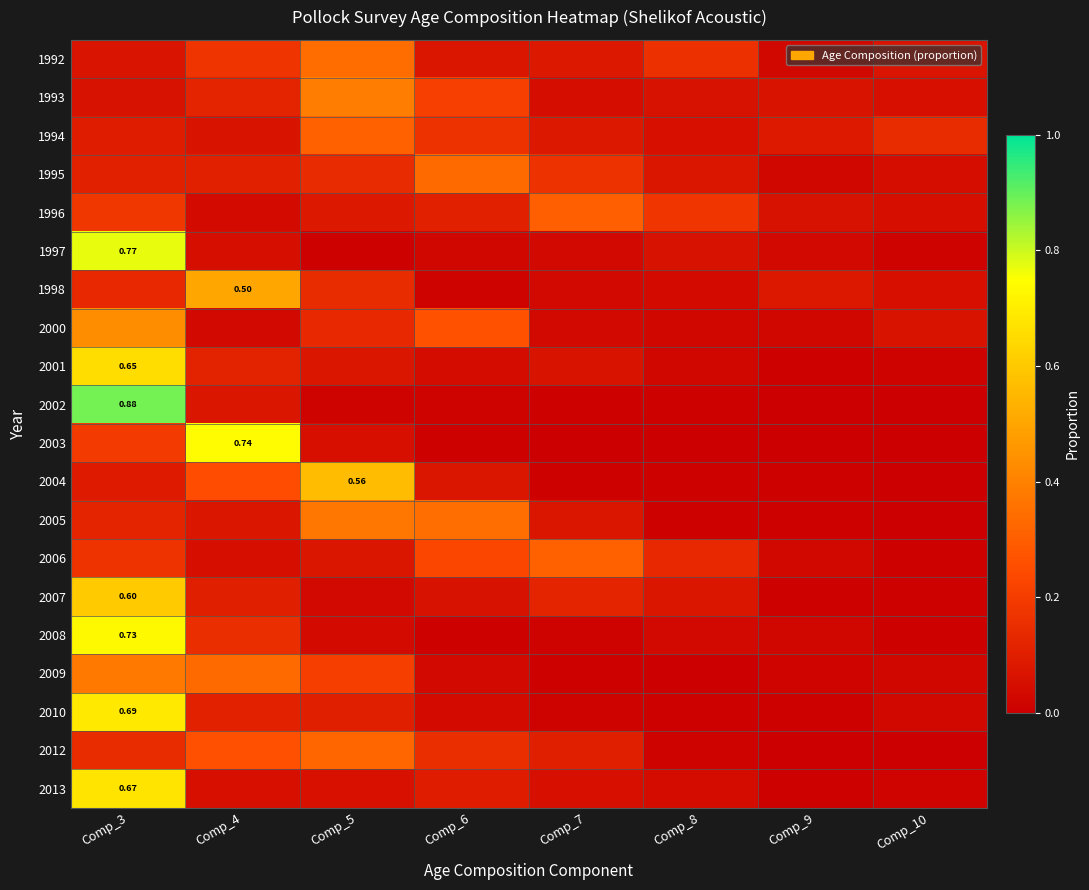

List the labels in order of 2007 value, smallest first.

Comp_9, Comp_10, Comp_5, Comp_6, Comp_8, Comp_4, Comp_7, Comp_3